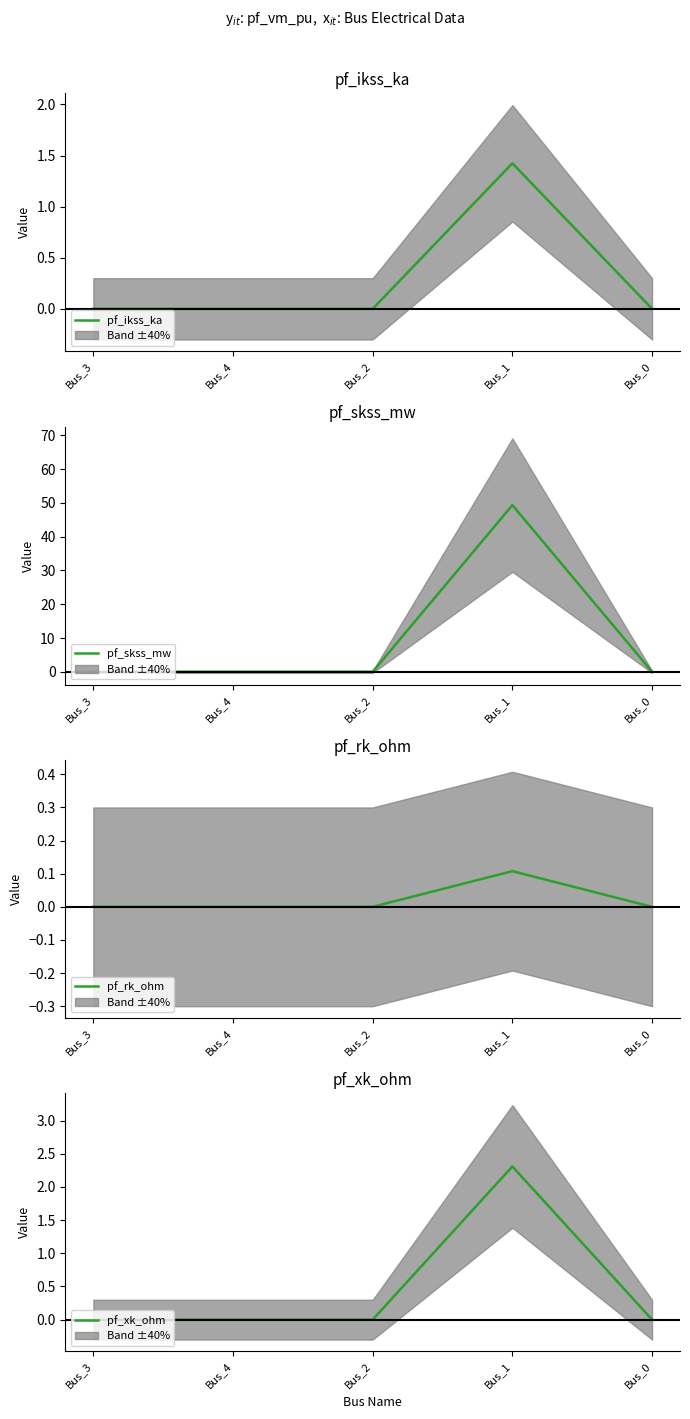

The value of pf_xk_ohm at Bus_2 is 1.1. True or false?

False